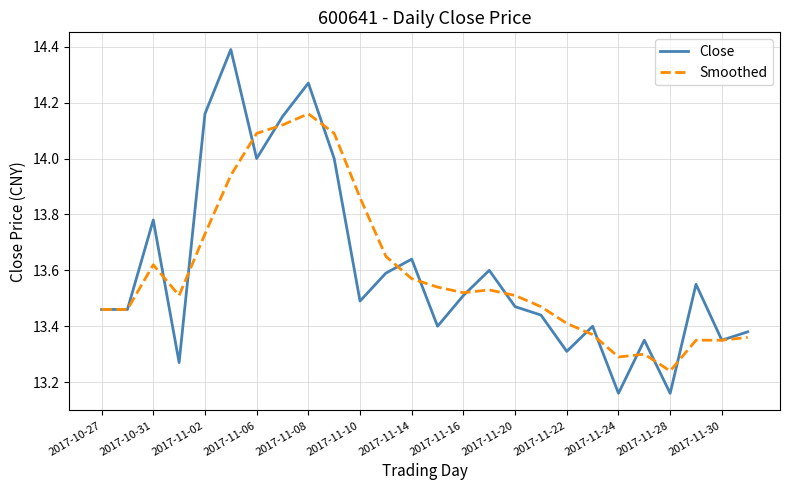

Which series has the largest range (max minus min)?

Close